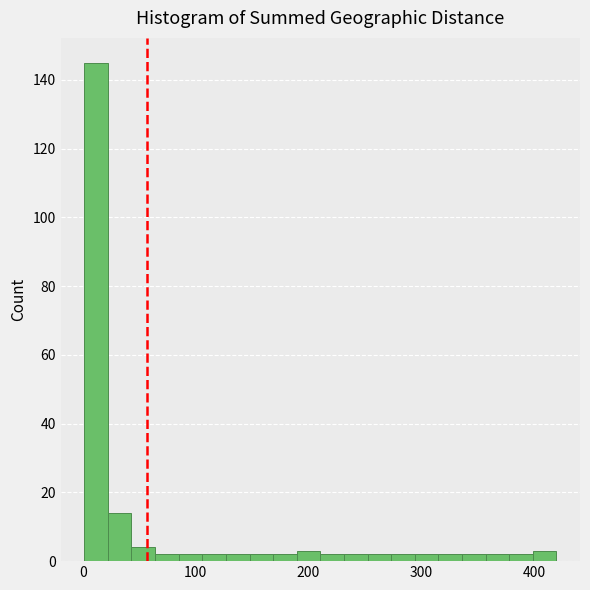

Around what value on the x-axis is the tallest bar? Give the approximate position of its centre, as read against the axis.

10